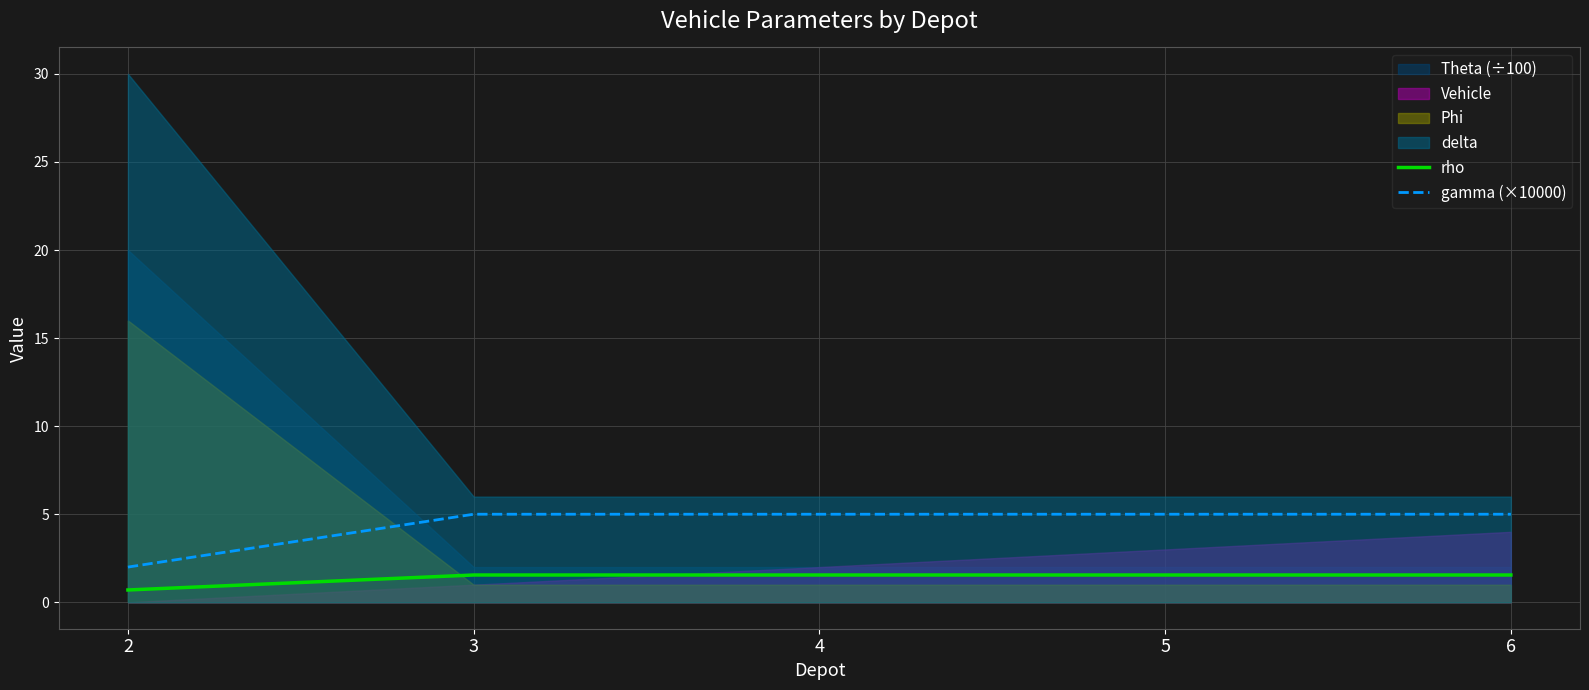

True or false: rho has a value of 0.9 at 3.

False